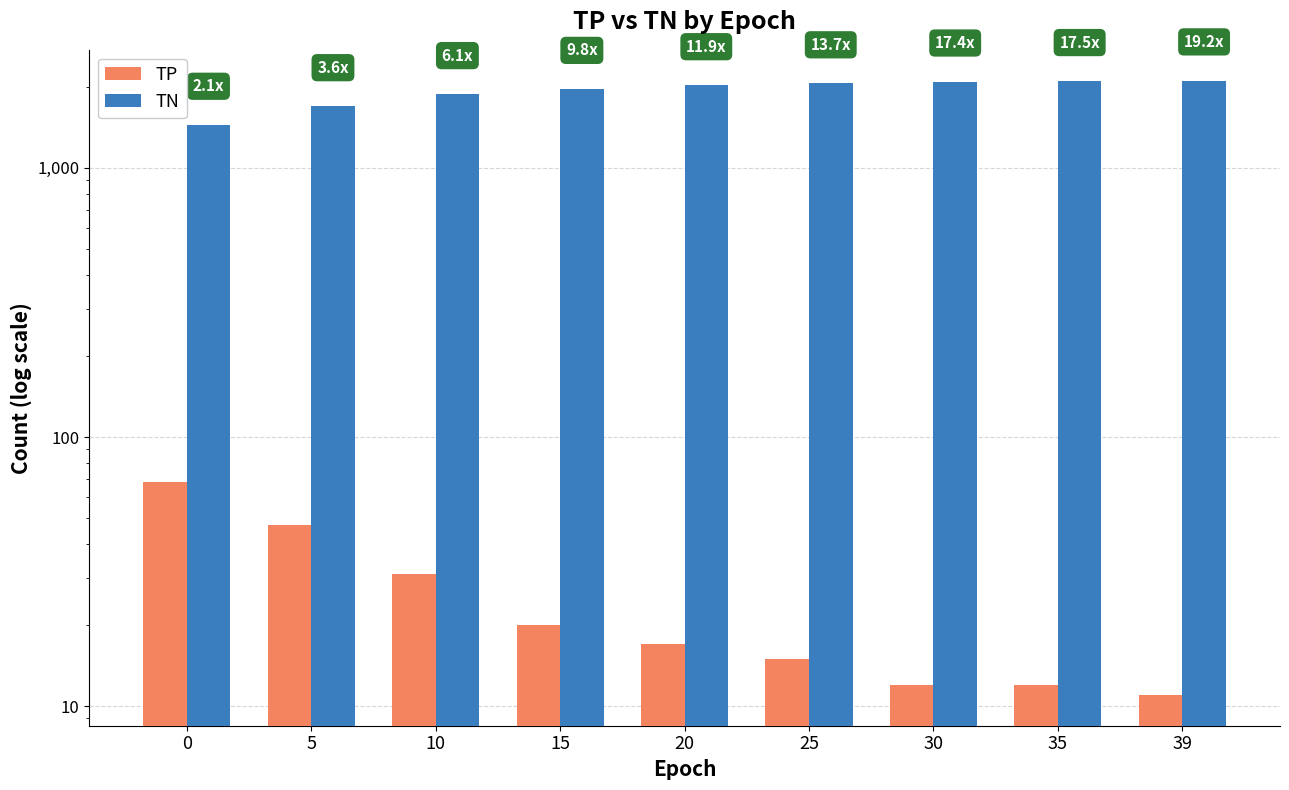

At which label does TN first exceed 2026?

25